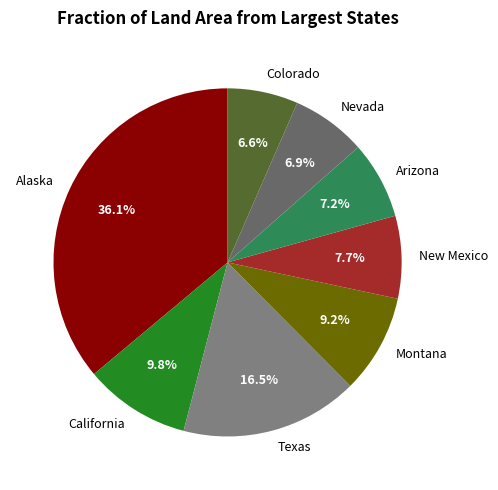

Does Texas represent more than half of the total?

No